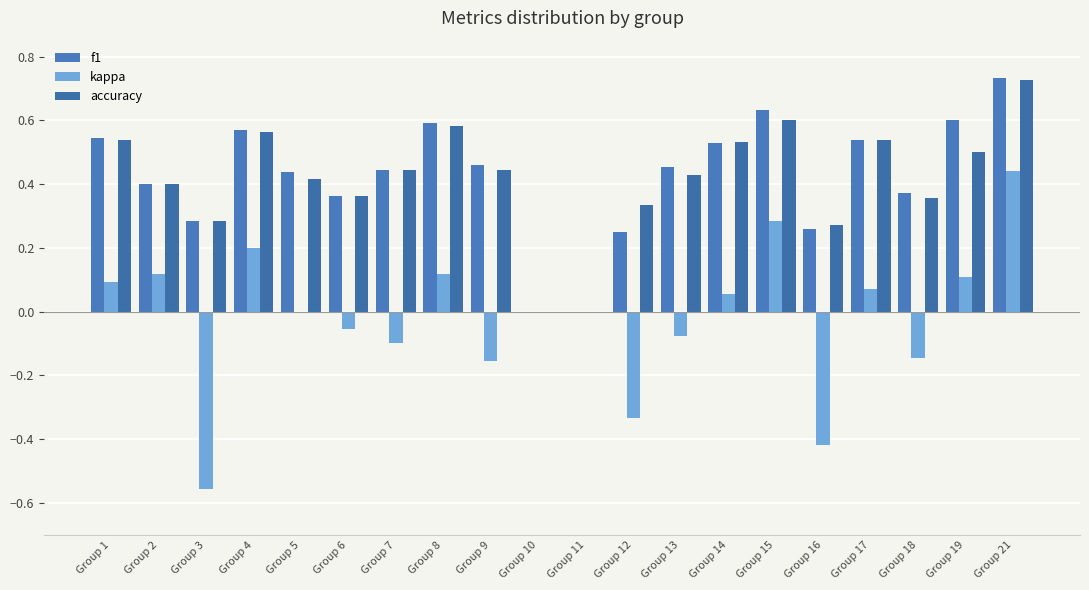

What is the minimum value shown in the chart?

-0.6